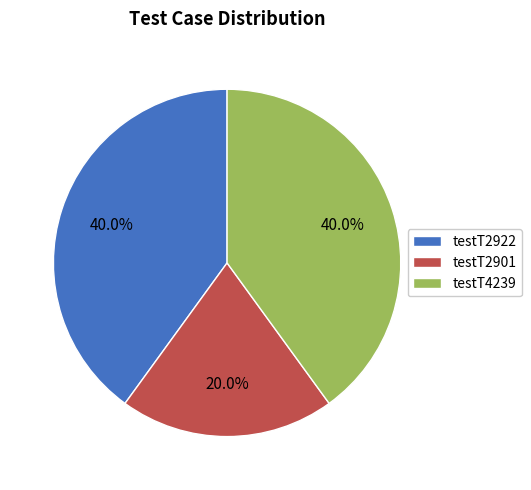

To the nearest percent, what is the difference between the testT4239 and testT2901 slice percentages?

20%